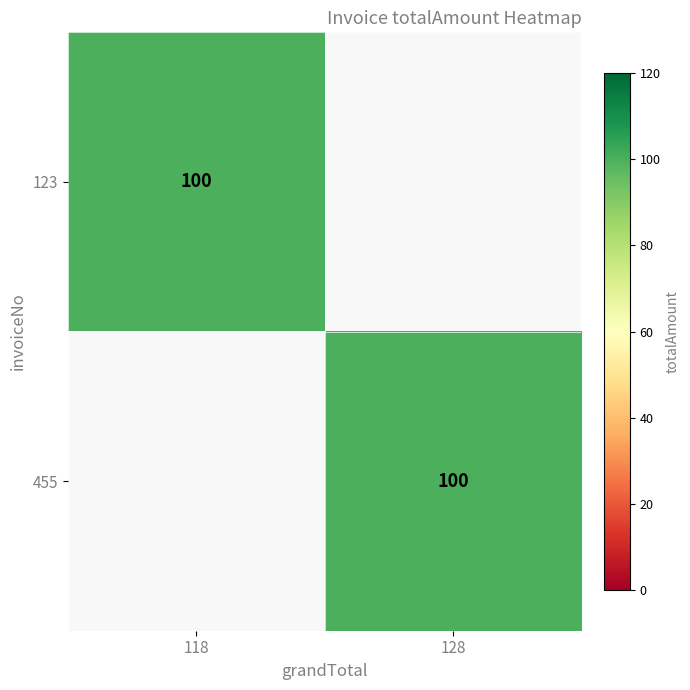

Is it true that 123 equals 100 at 118?

True